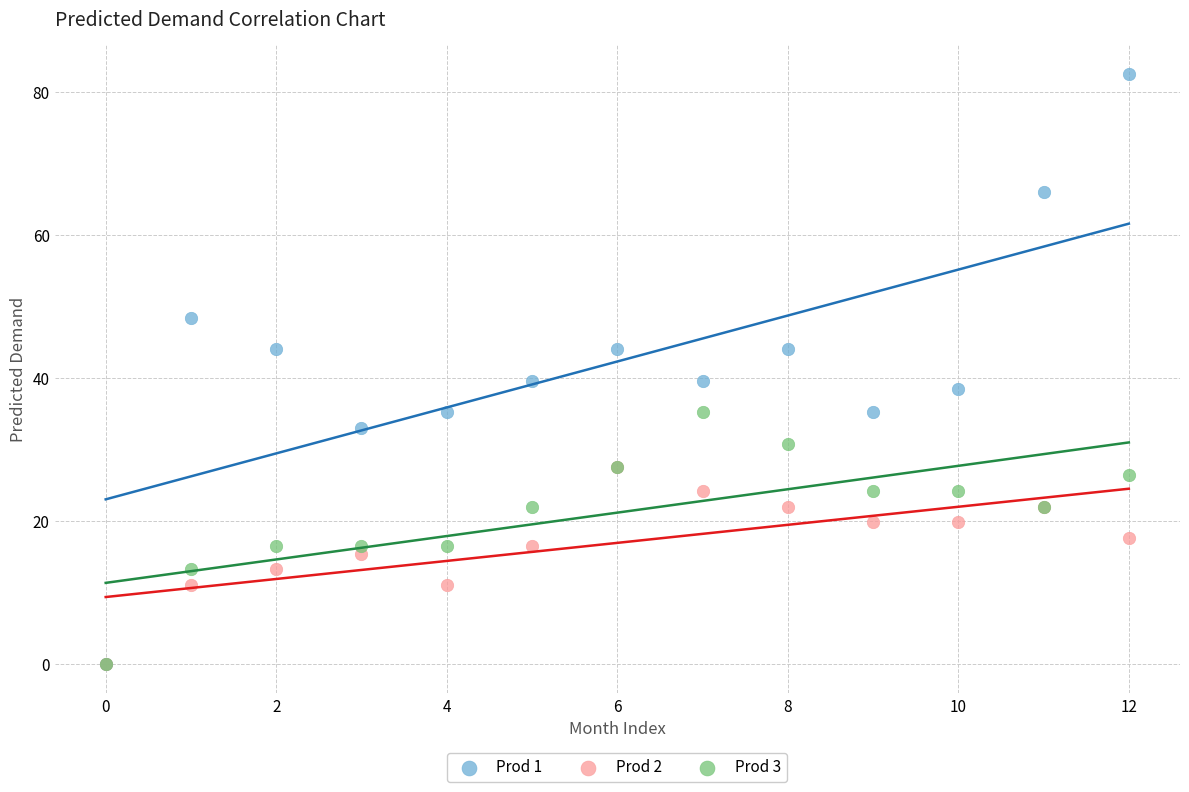

What are all the series names shown in the legend?

Prod 1, Prod 2, Prod 3